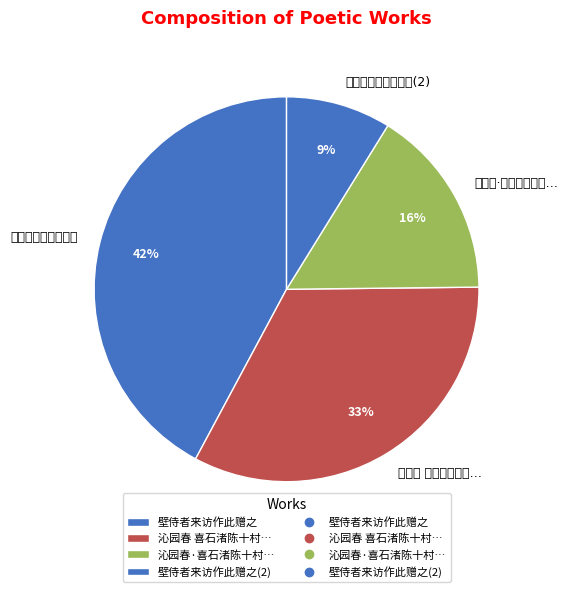

How many segments does this pie chart have?

4